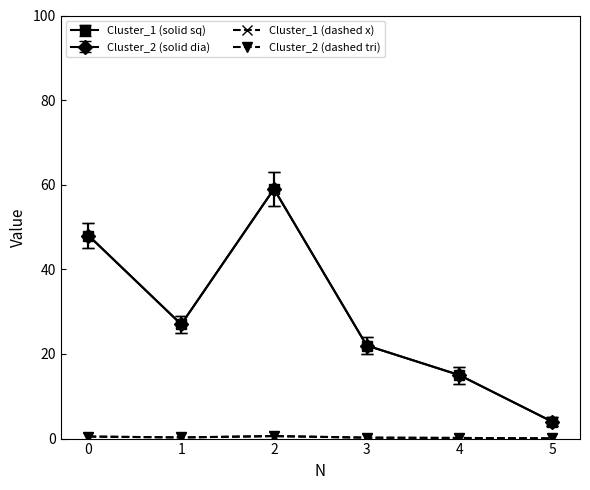

How many lines are shown in the chart?

4